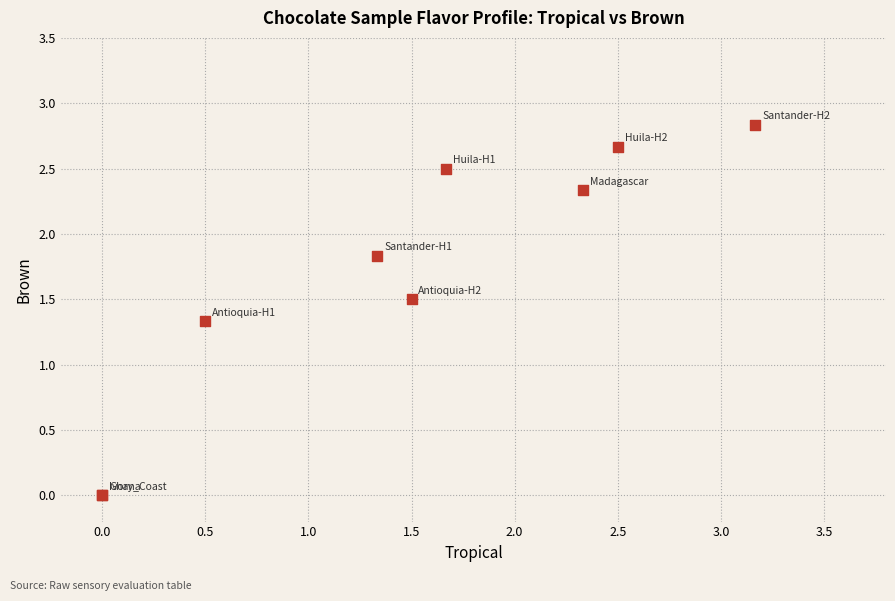

What Y value in the scatter plot is closest to 1?

1.3